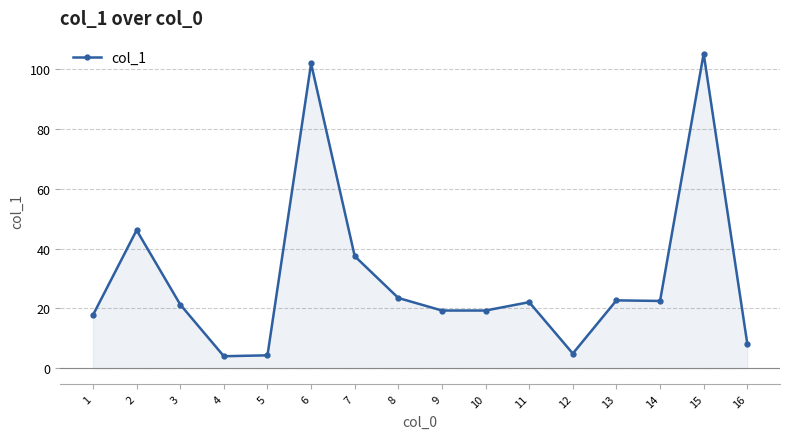

Which label corresponds to the largest value in the chart?

15